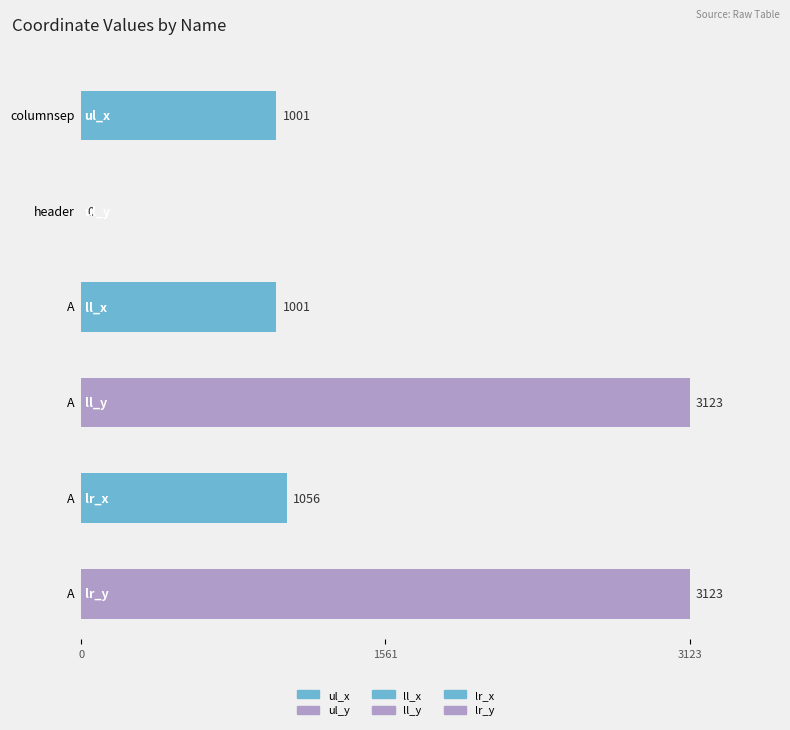

The ul_y series shows 0 at columnsep. True or false?

True